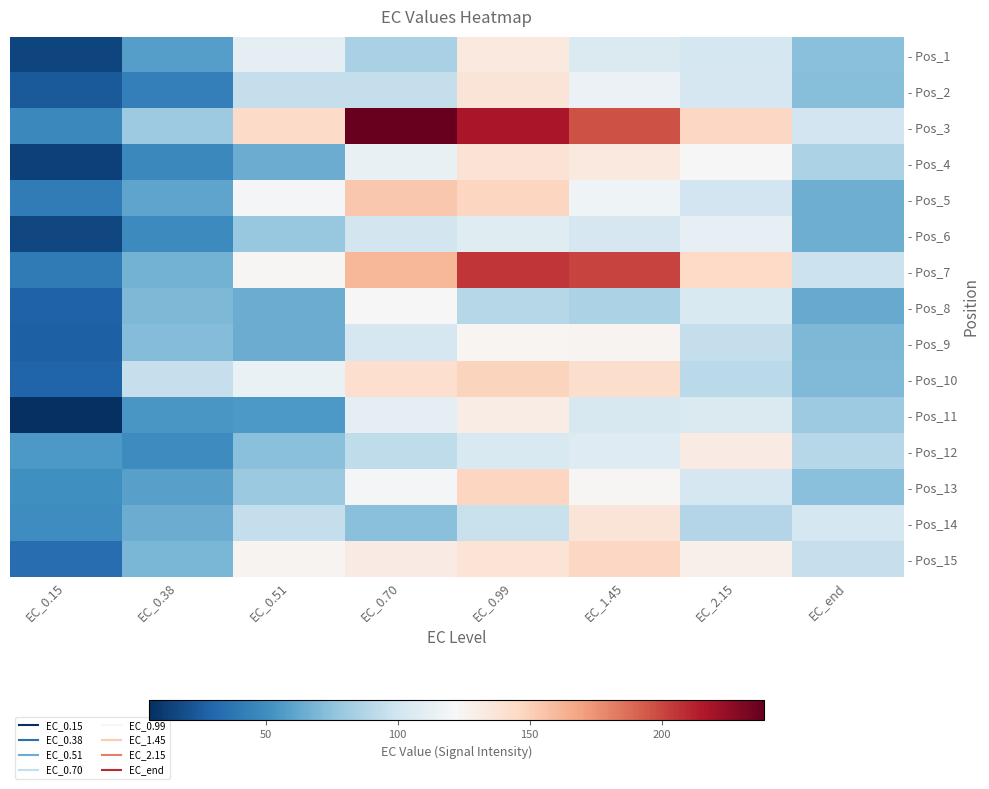

How many categories are shown in the chart?

8